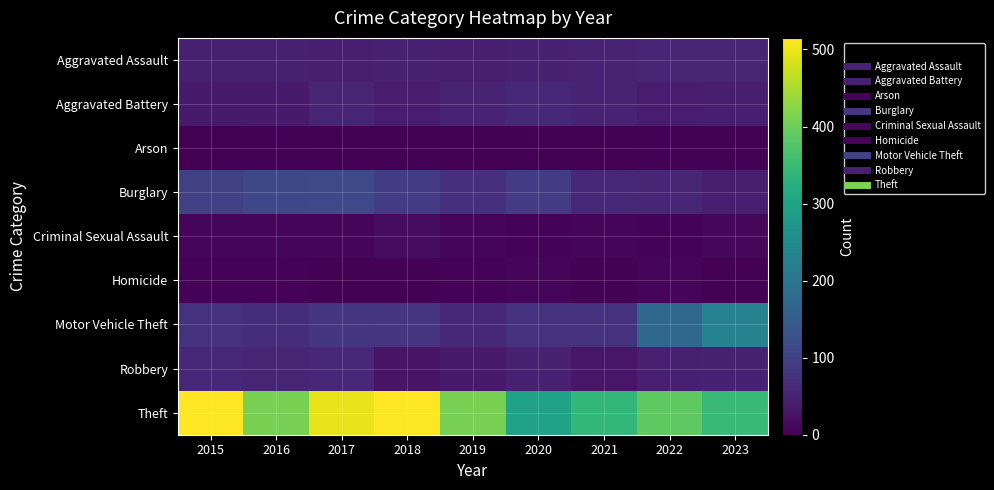

At 2022, list the series in order from smallest to largest.

Arson, Criminal Sexual Assault, Homicide, Aggravated Battery, Robbery, Aggravated Assault, Burglary, Motor Vehicle Theft, Theft